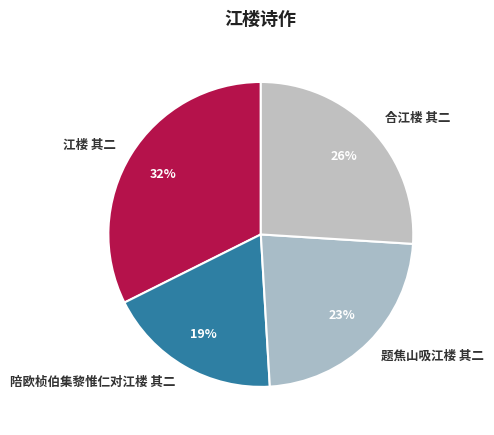

How many segments does this pie chart have?

4